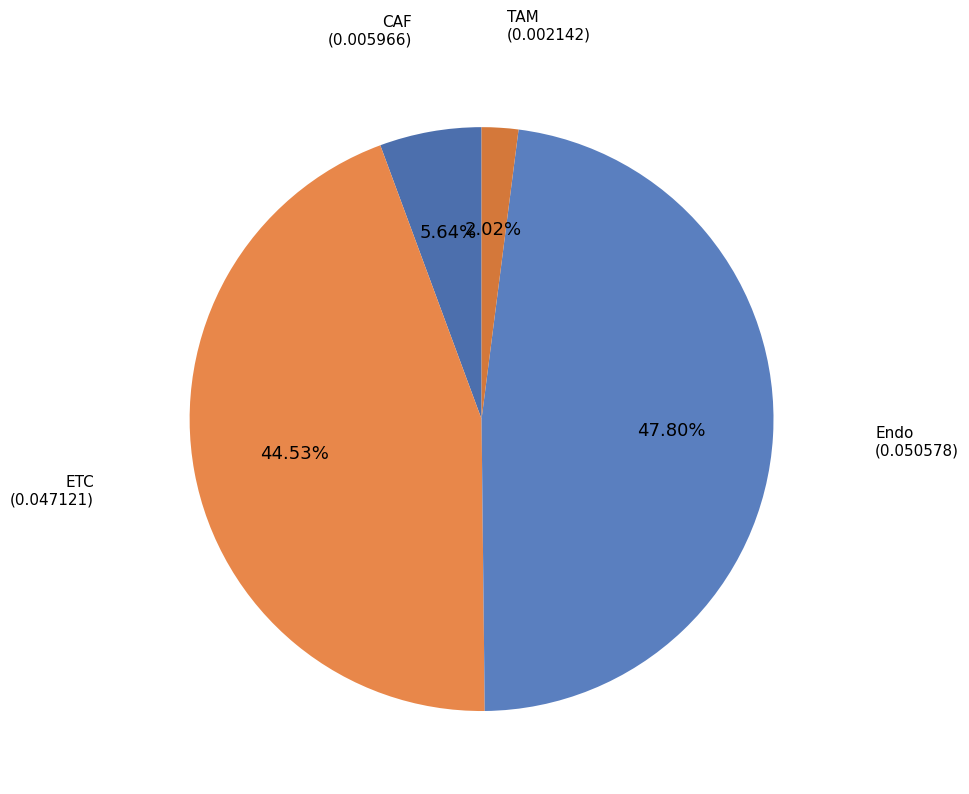

Is it true that ETC is 34% of the pie?

False